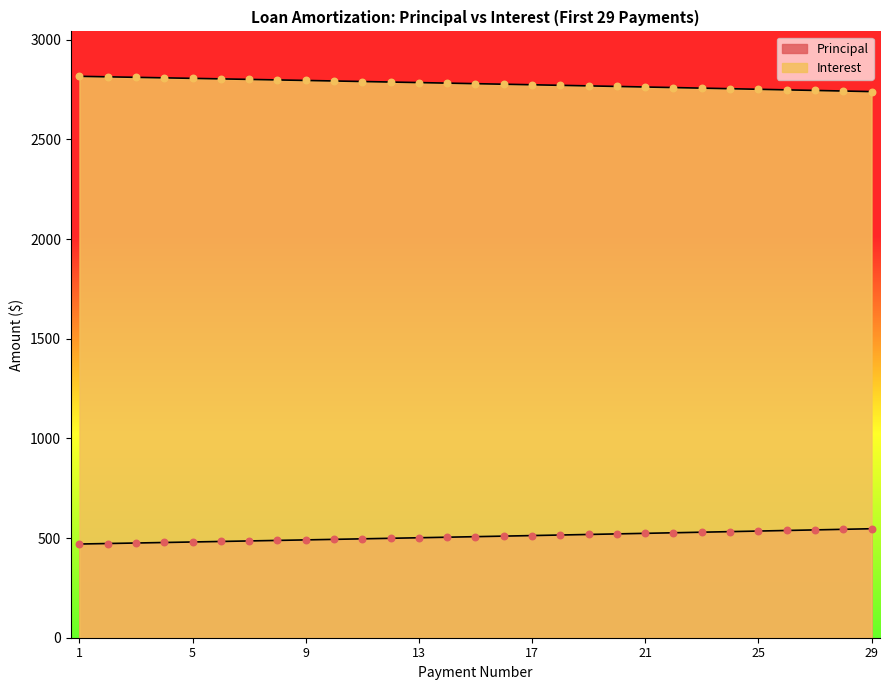

Is the value of Principal at 27 greater than the value of Interest at 9?

No